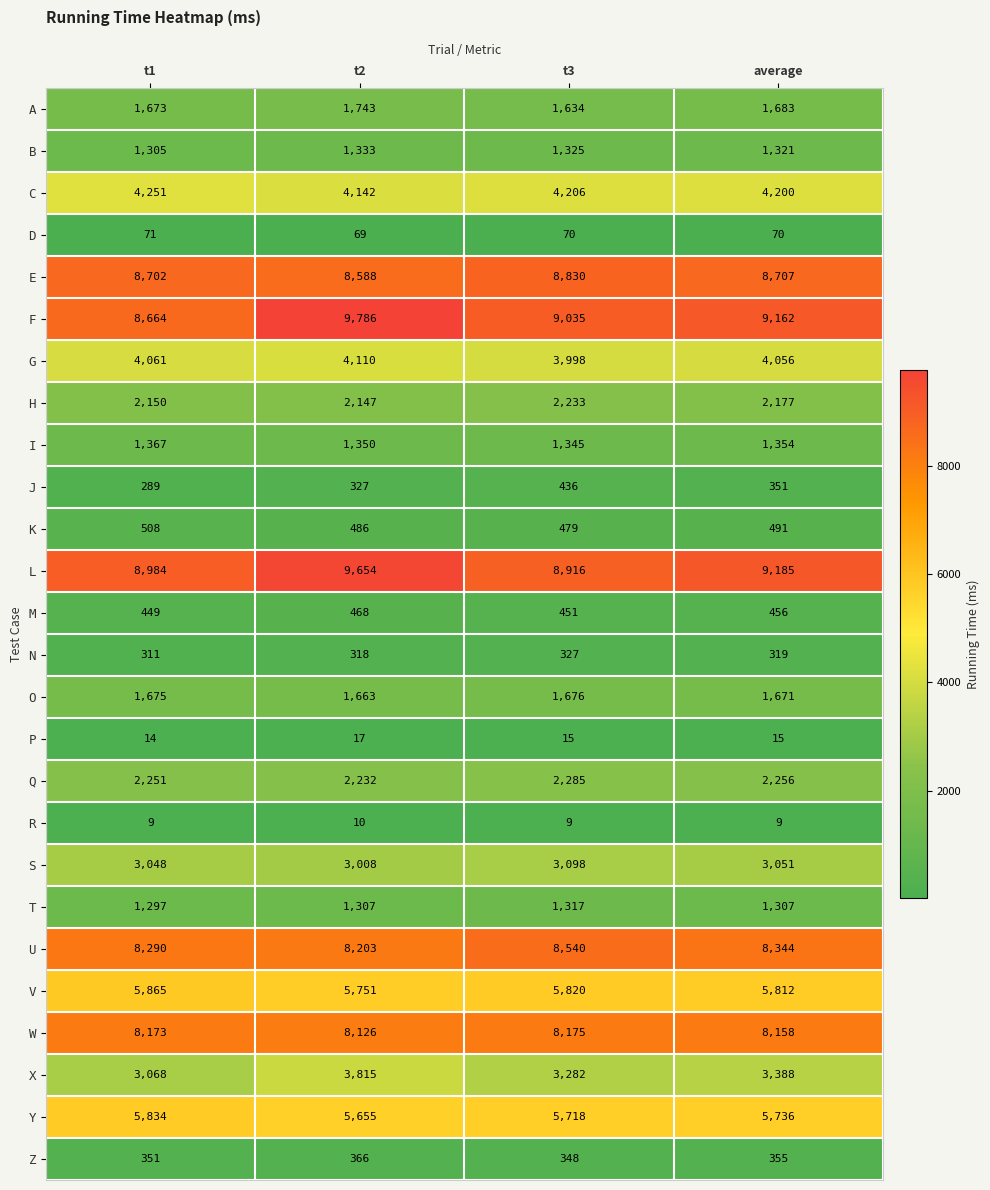

Between t1 and t2, which series saw the biggest shift?

F